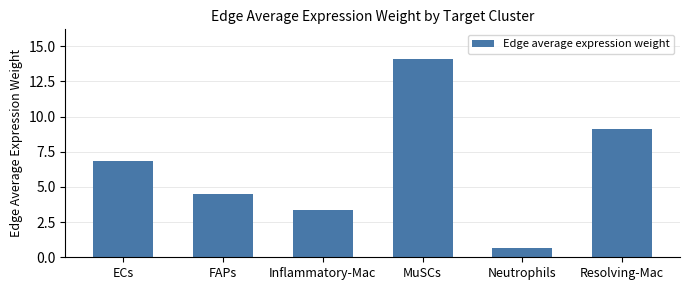

What is the value of the 1st bar from the left?

6.8